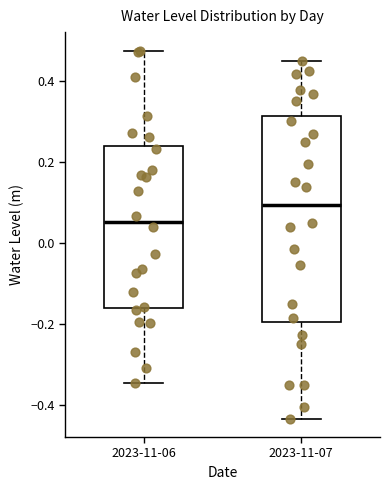

Reading left to right, read every box against the y-axis: the position of its median line, the range the box covers, and the ends of its whiskers. The values are not printed on the chart, so give them approximately, as read against the axis.

2023-11-06: median 0.06, box -0.16 to 0.24, whiskers -0.34 to 0.48
2023-11-07: median 0.10, box -0.20 to 0.32, whiskers -0.44 to 0.46